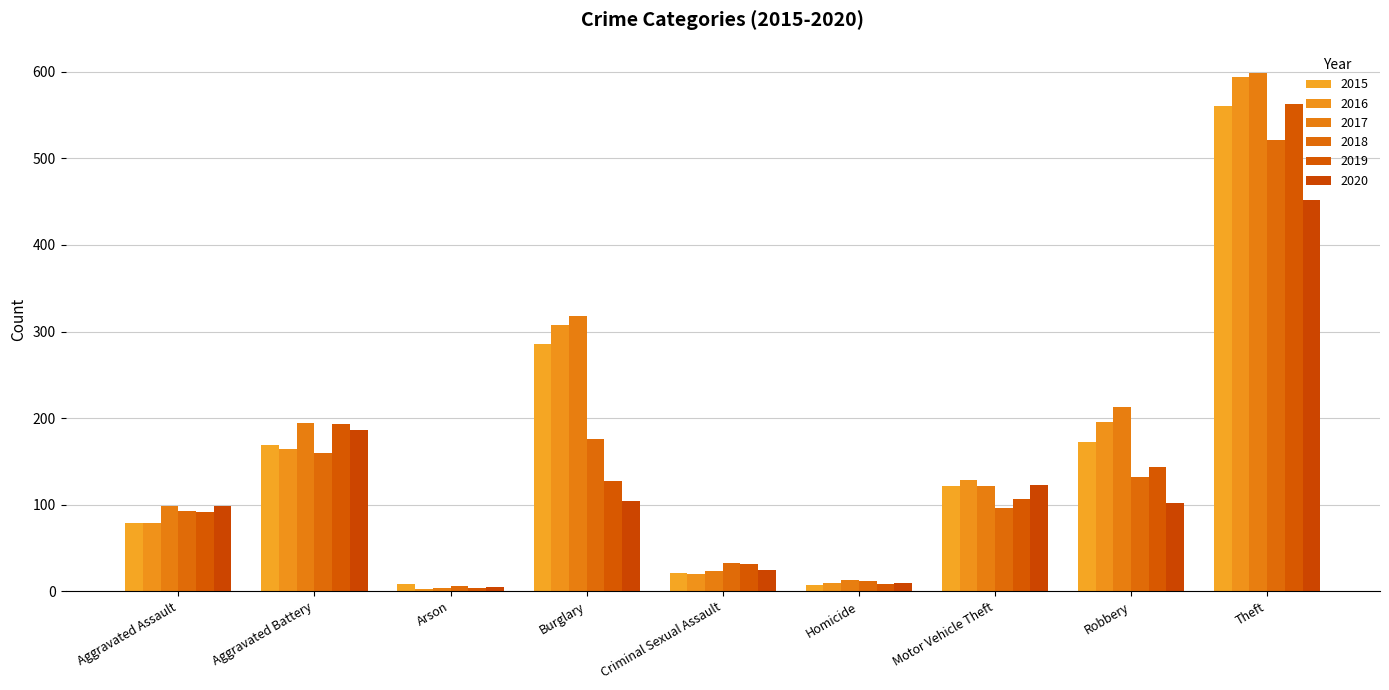

Is it true that 2019 equals 4 at Homicide?

False